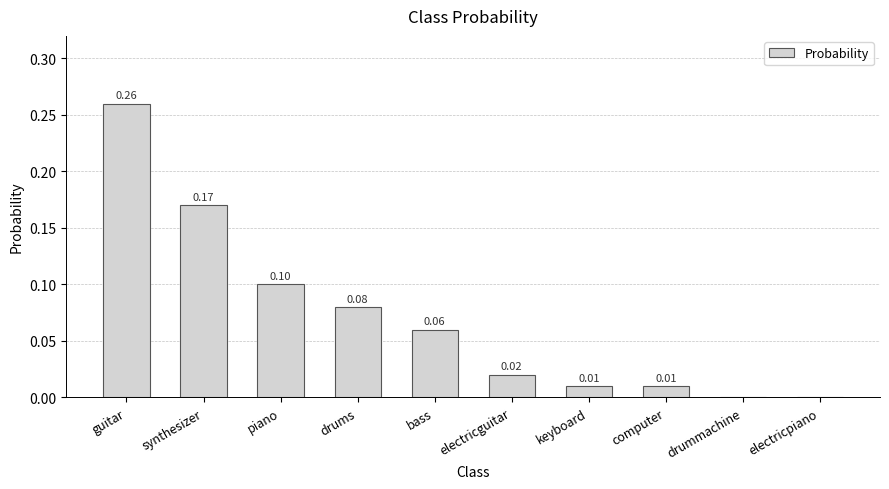

Between synthesizer and electricpiano, which is larger?

synthesizer